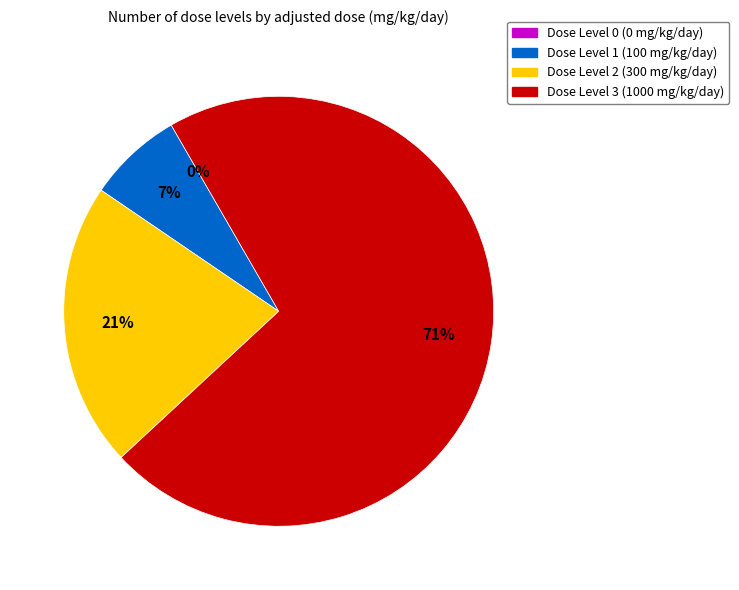

What is the smallest slice in the pie chart?

Dose Level 0 (0 mg/kg/day)